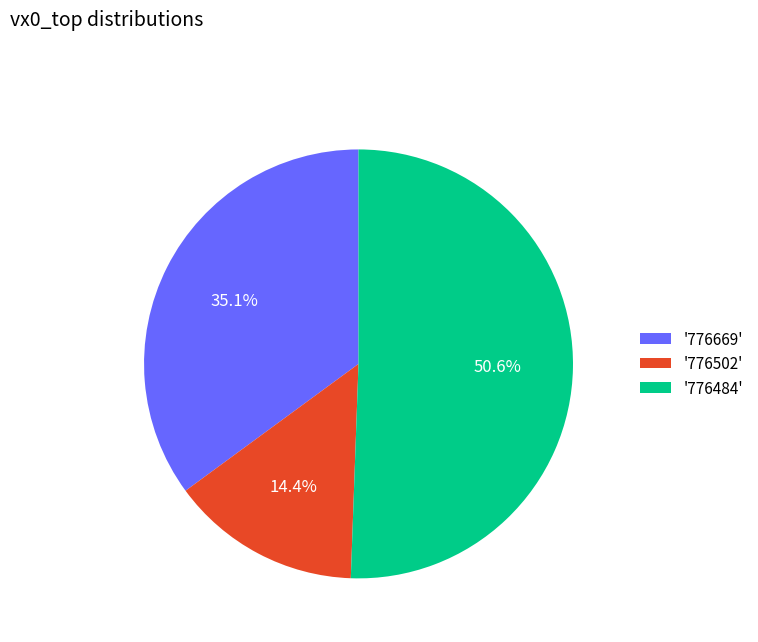

Which slice is the smallest?

'776502'